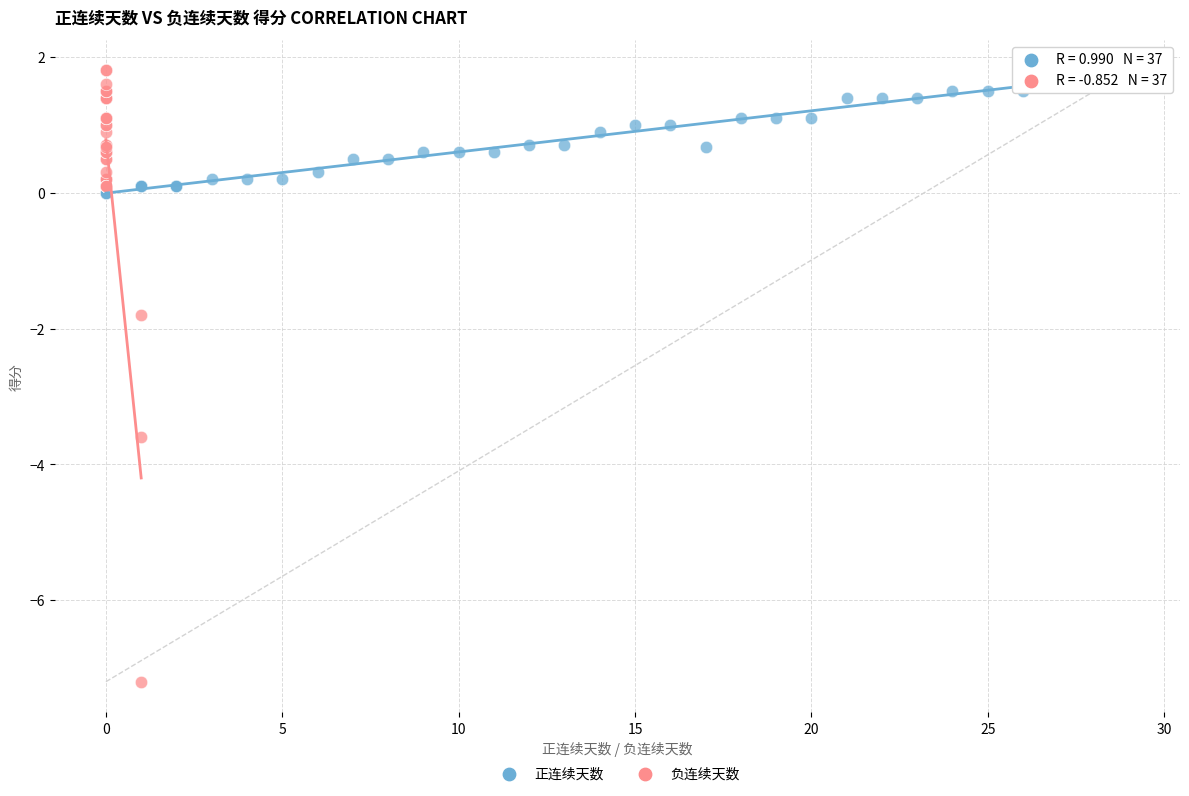

What are all the series names shown in the legend?

正连续天数, 负连续天数